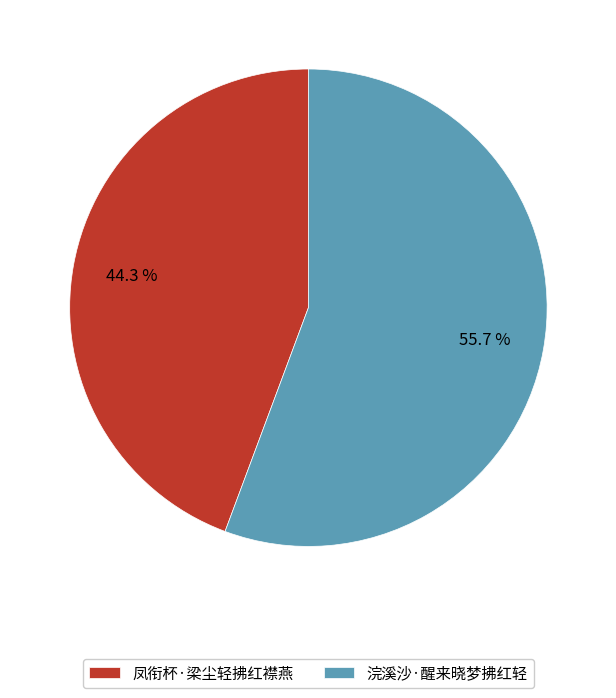

How many segments does this pie chart have?

2